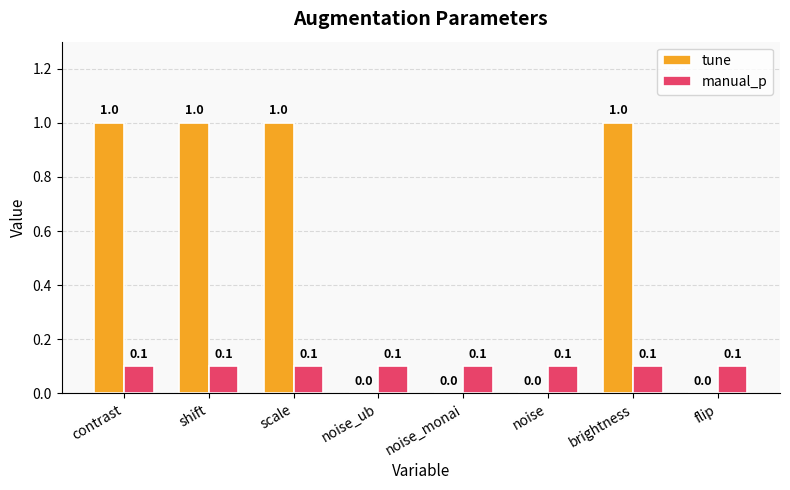

What is the total value across all series at shift?

1.1